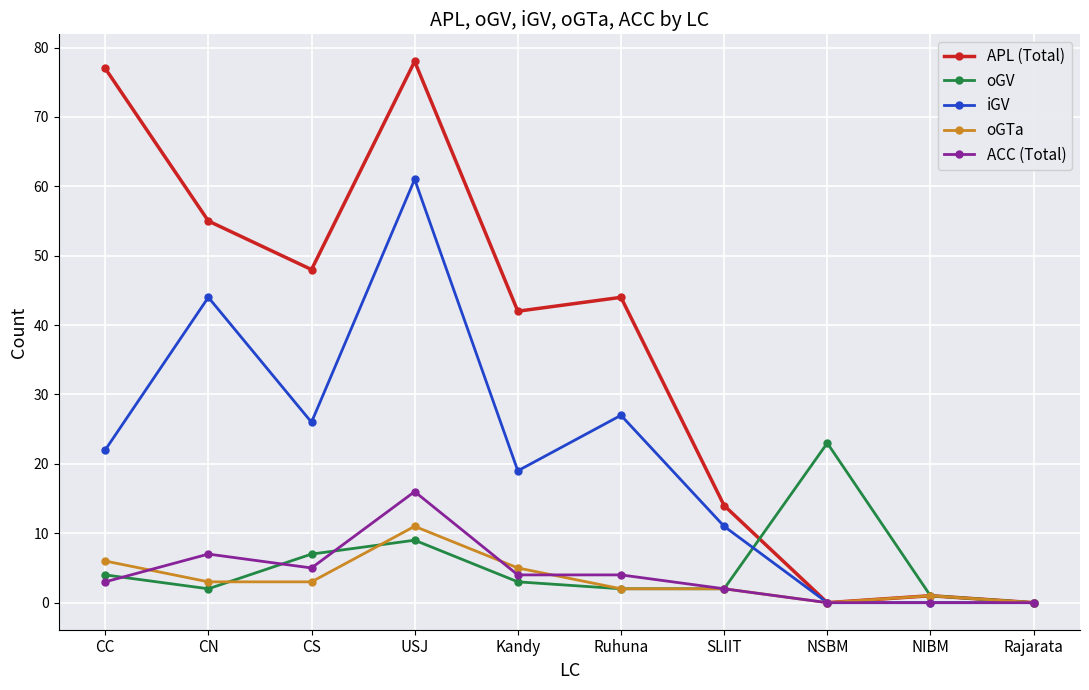

Rank the series by their maximum value, from highest to lowest.

APL (Total), iGV, oGV, ACC (Total), oGTa